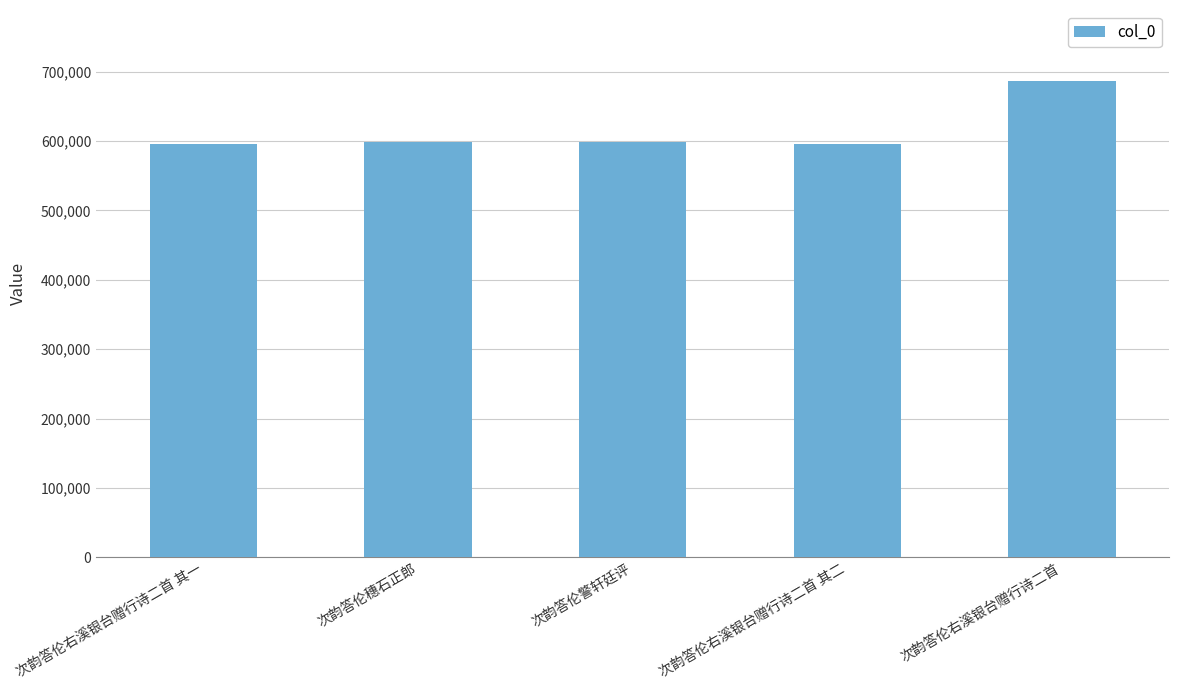

What is the maximum value shown in the chart?

685860